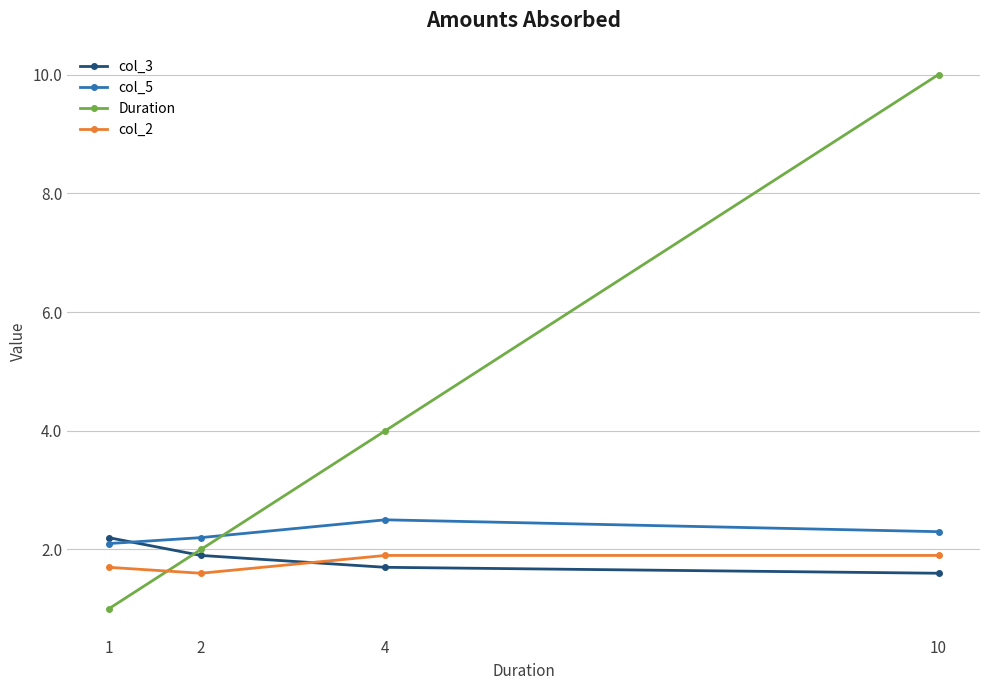

True or false: col_5 has more than 0 interior local peaks.

True